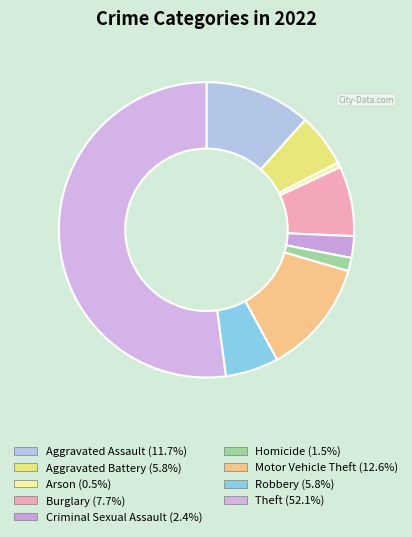

How many slices are in this pie chart?

9